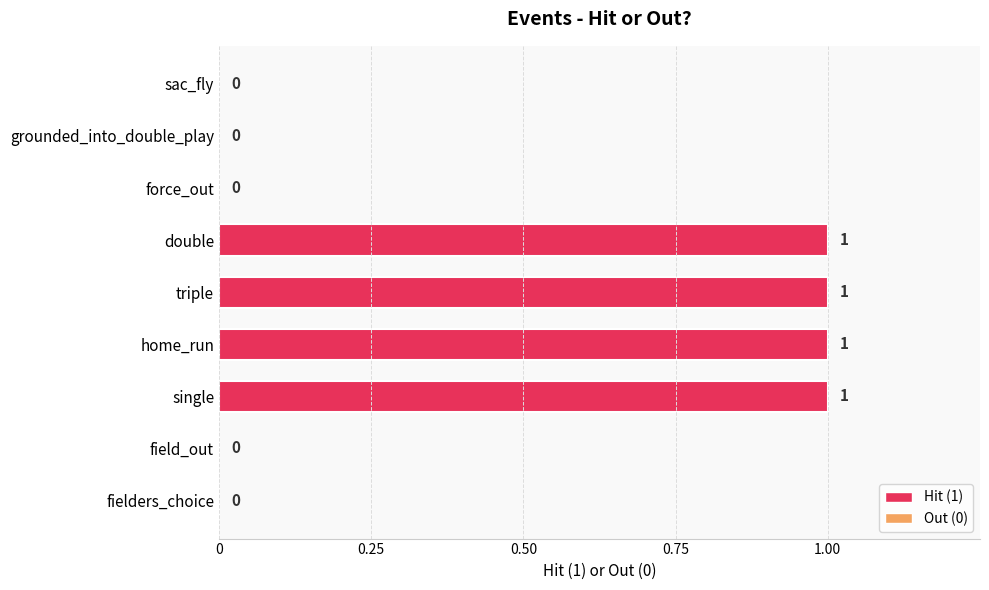

Which has a higher value, single or field_out?

single